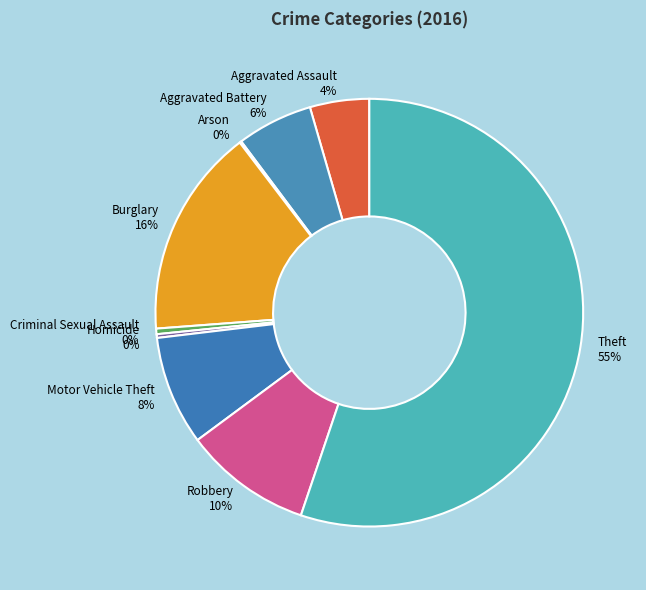

Which category has the biggest portion of the pie?

Theft